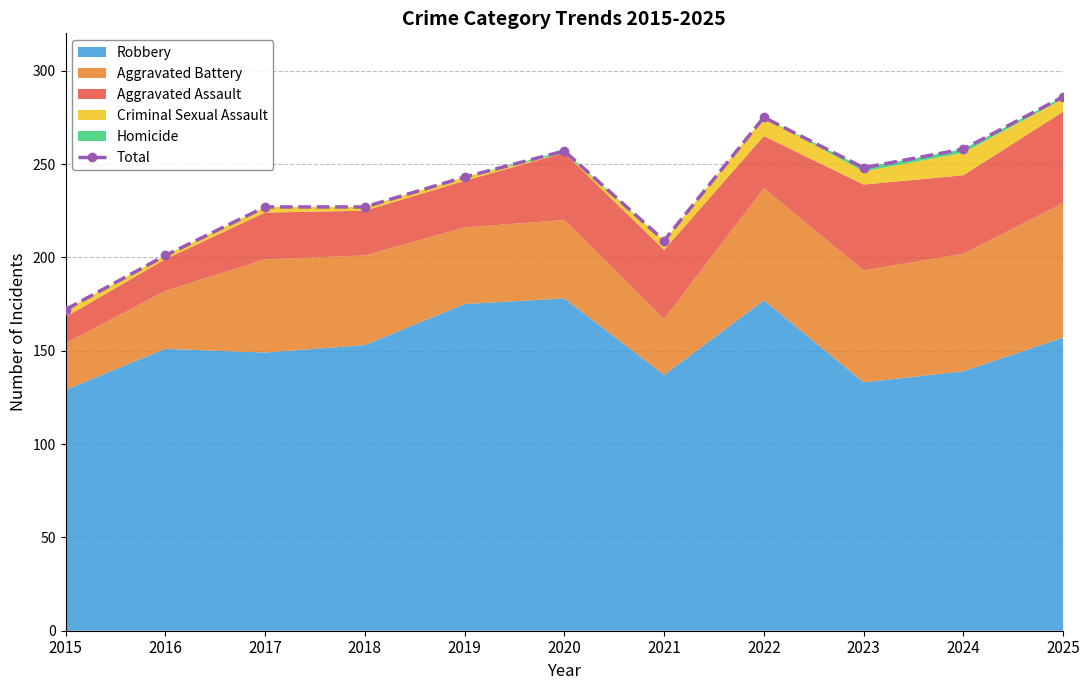

The value at 2025 is 286. True or false?

True